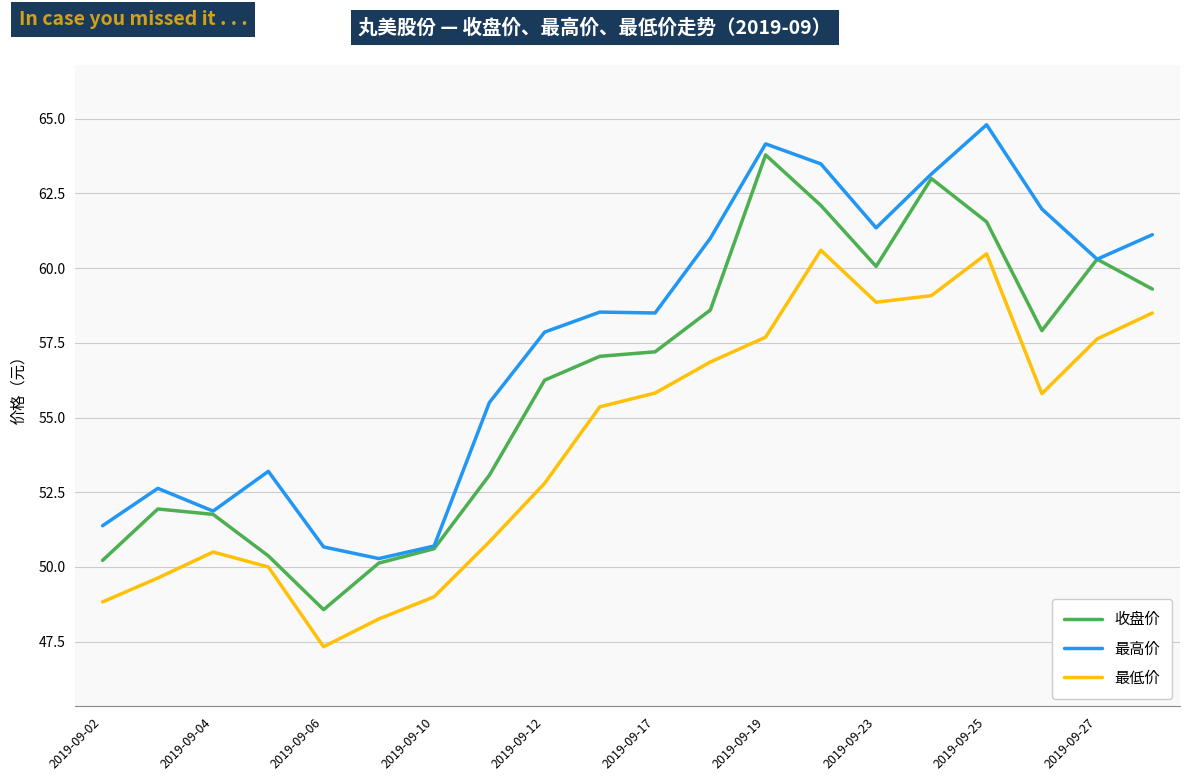

True or false: 最低价 and 最高价 cross at least once.

False